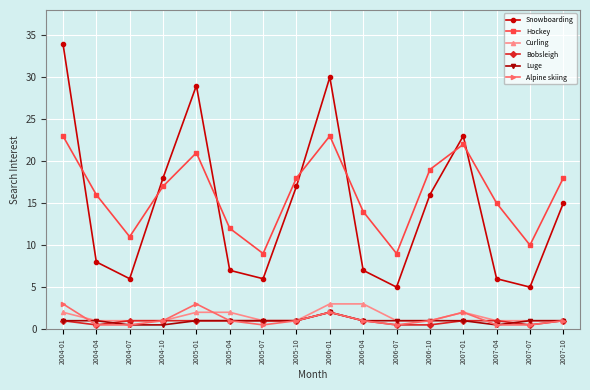

What is the total value across all series at 2006-10?

38.5